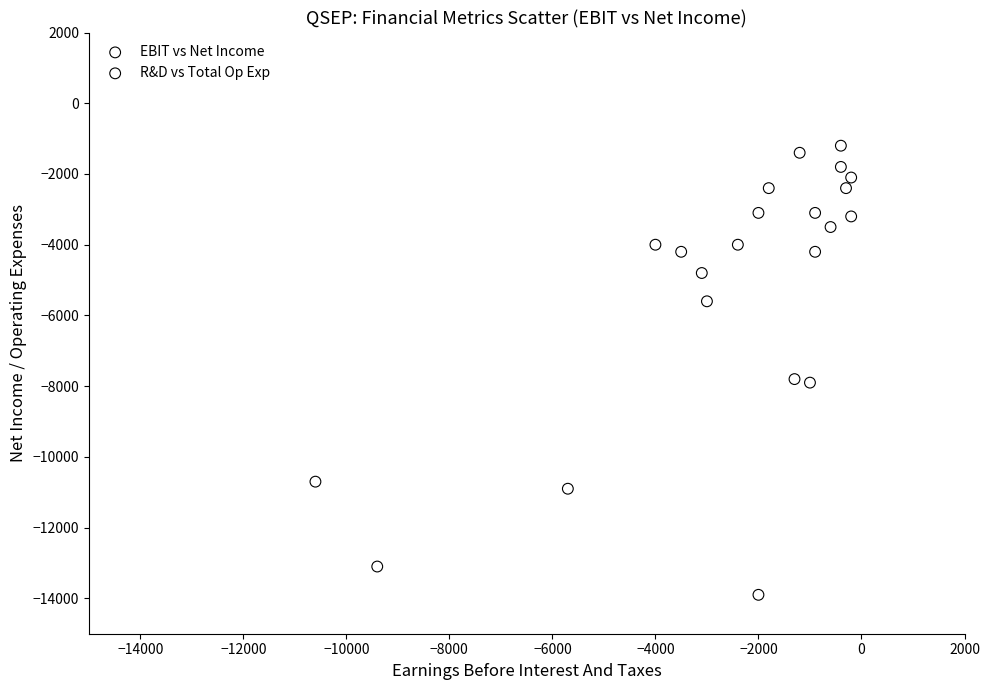

Which series reaches the maximum Y coordinate?

R&D vs Total Op Exp